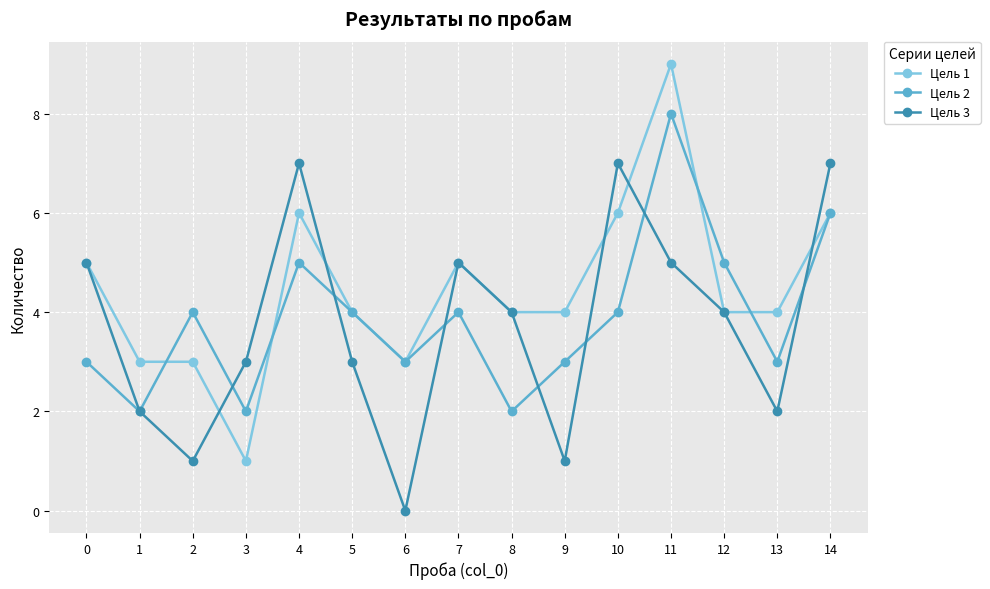

What is the difference between the maximum and minimum values in the Цель 3 series?

7